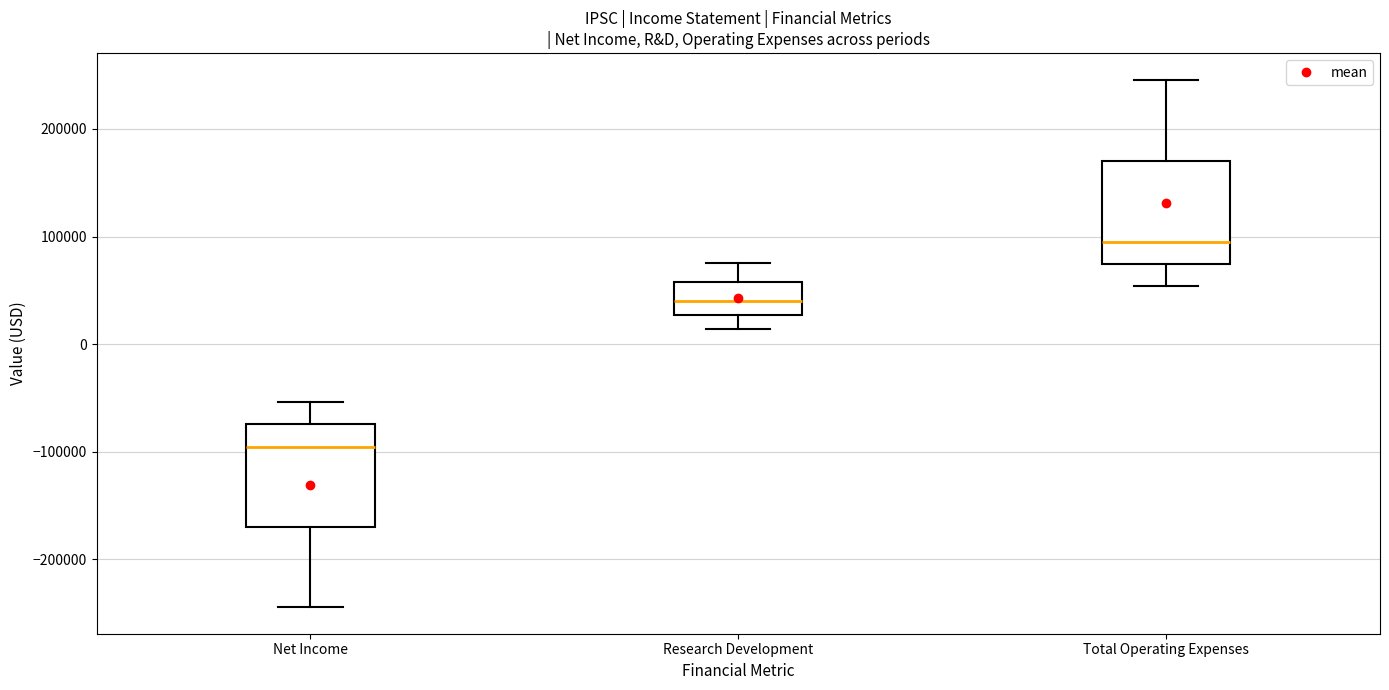

Reading left to right, transcribe this box plot: for each box, give where its median line is, the range the box spans, and where its two whiskers end, as read against the y-axis. The values are not printed on the chart, so give them approximately, as read against the axis.

Net Income: median -100000, box -170000 to -70000, whiskers -240000 to -50000
Research Development: median 40000, box 30000 to 60000, whiskers 10000 to 80000
Total Operating Expenses: median 90000, box 70000 to 170000, whiskers 50000 to 250000